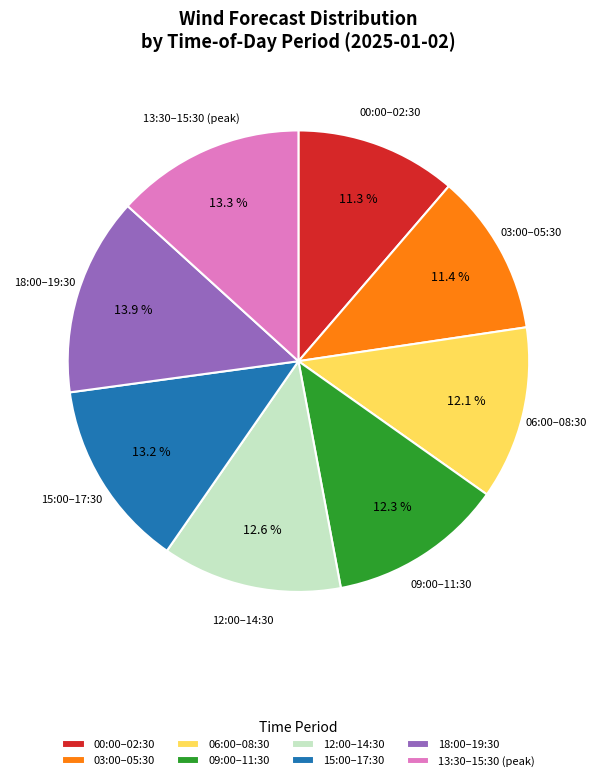

How many segments does this pie chart have?

8